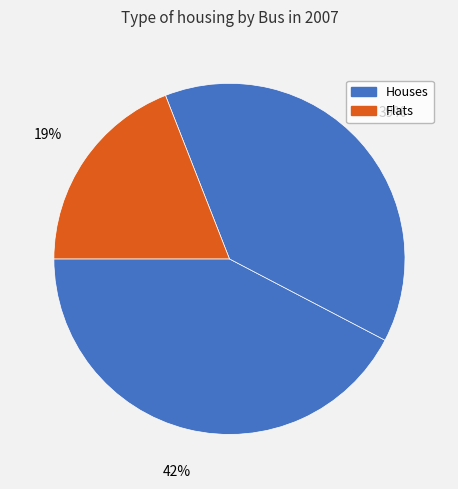

How many slices are in this pie chart?

3